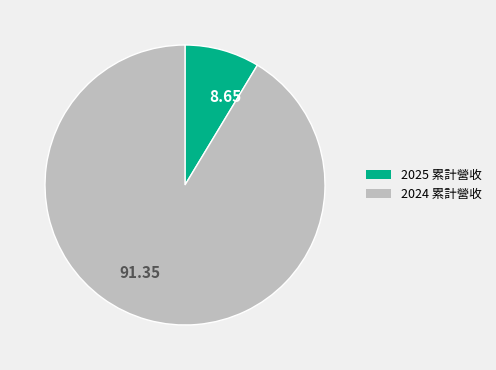

Approximately how many times larger is the value at 91.35 compared to 8.65?

10.6